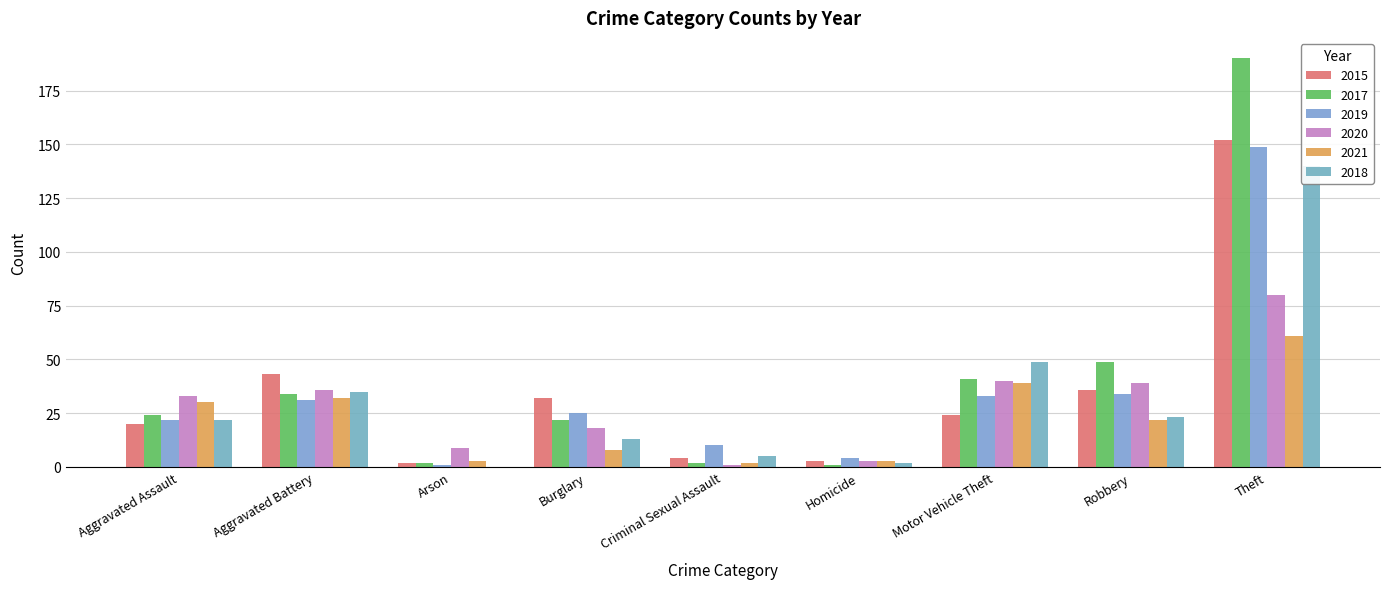

How many bars are there in each group?

6